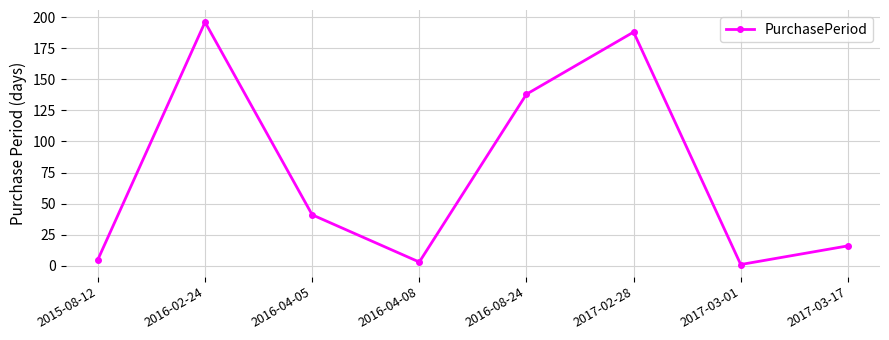

List the labels in order of value, largest first.

2016-02-24, 2017-02-28, 2016-08-24, 2016-04-05, 2017-03-17, 2015-08-12, 2016-04-08, 2017-03-01